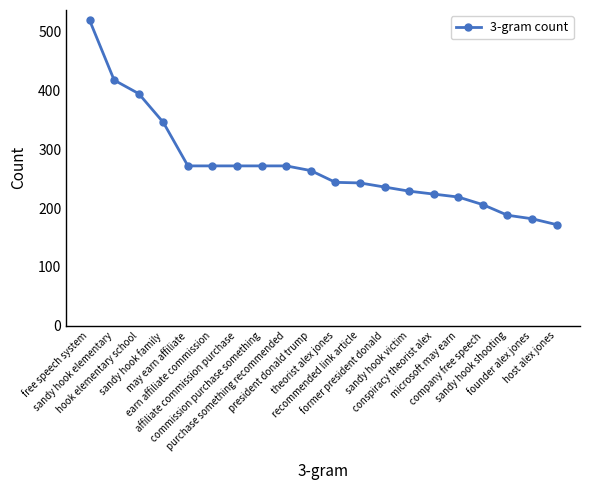

How many distinct data groups are displayed?

1